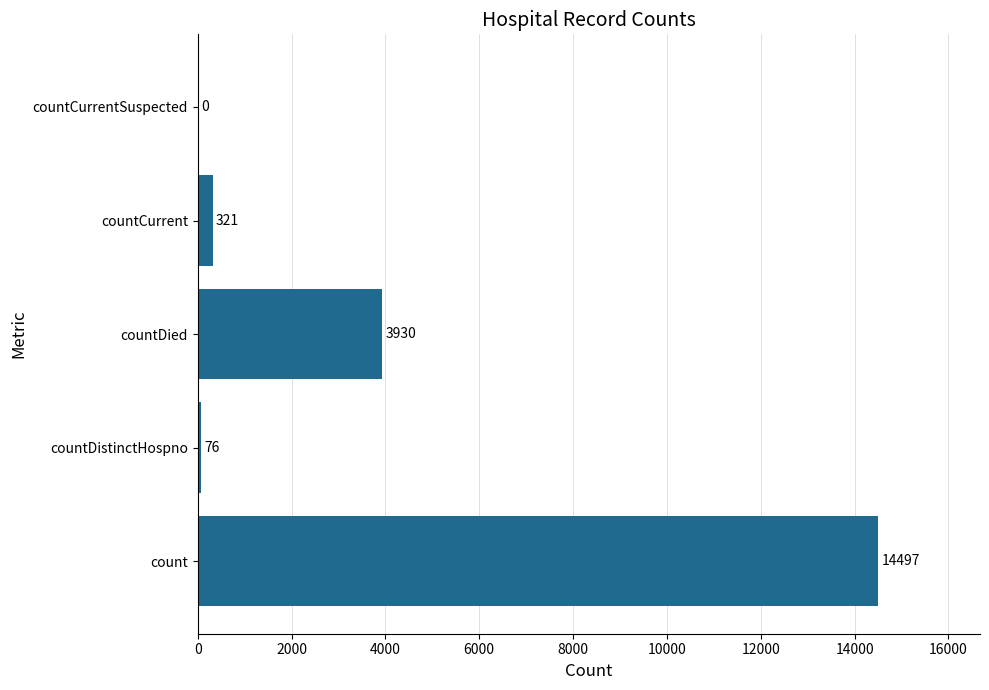

What is the sum of all values?

18824